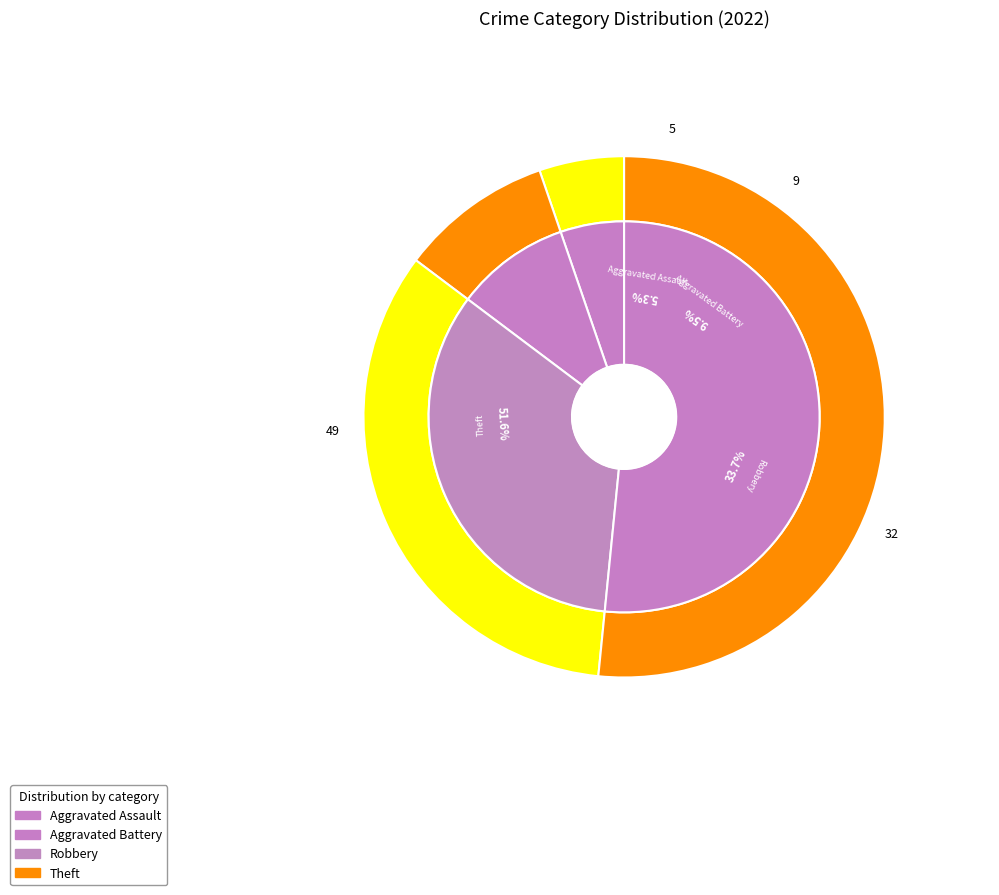

Which category has the biggest portion of the pie?

Theft